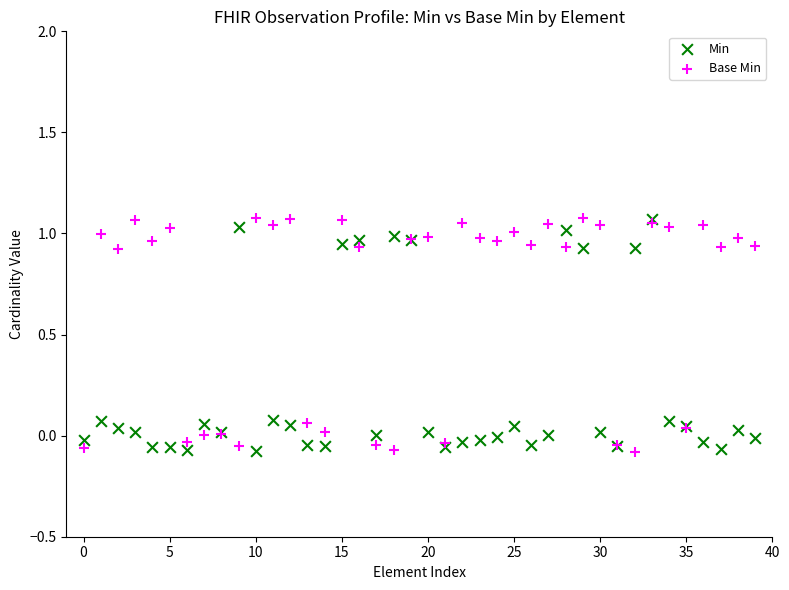

What are all the series names shown in the legend?

Min, Base Min